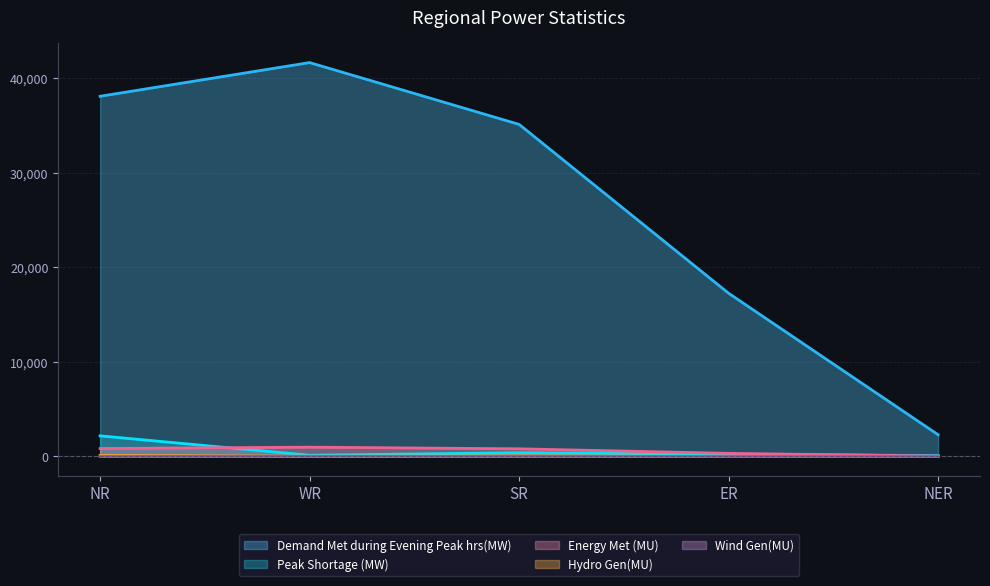

Rank the series at SR from highest to lowest value.

Demand Met during Evening Peak hrs(MW), Energy Met (MU), Peak Shortage (MW), Hydro Gen(MU), Wind Gen(MU)